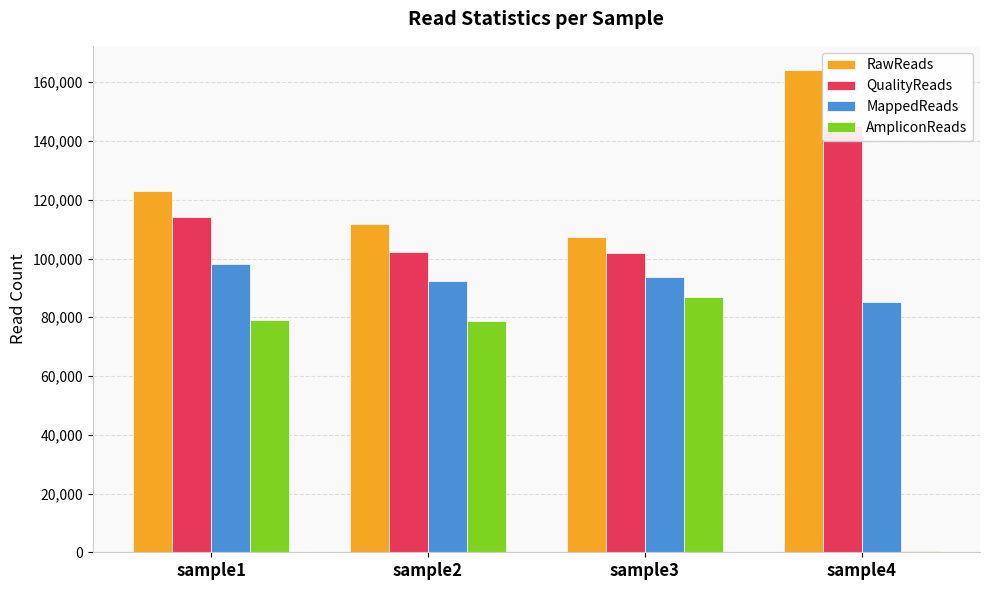

Rank the series by their maximum value, from lowest to highest.

AmpliconReads, MappedReads, QualityReads, RawReads